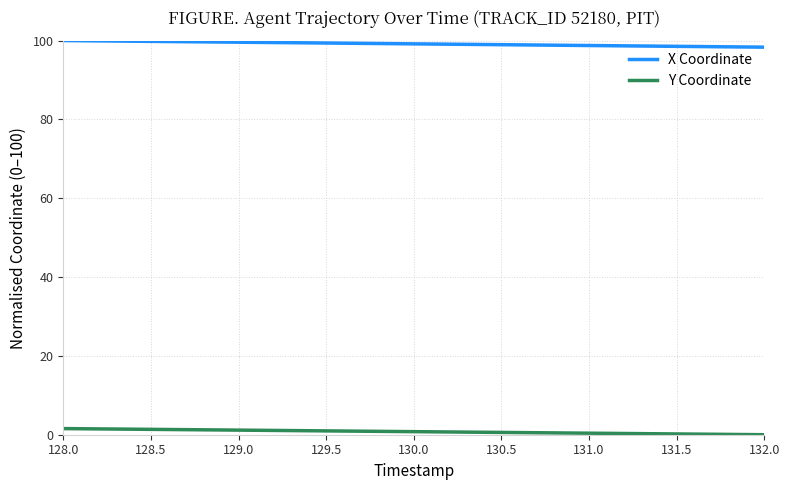

What is the difference between the X Coordinate values at 129.5 and 131.0?

0.6